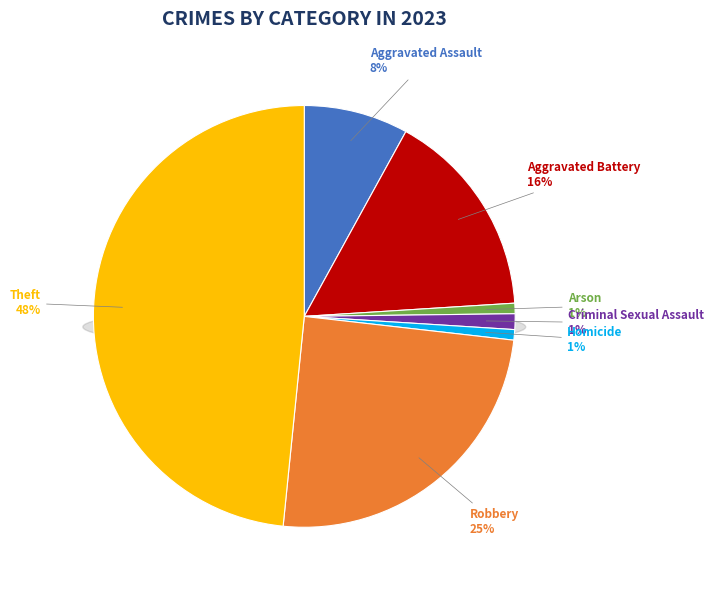

True or false: Arson accounts for 1% of the total.

True